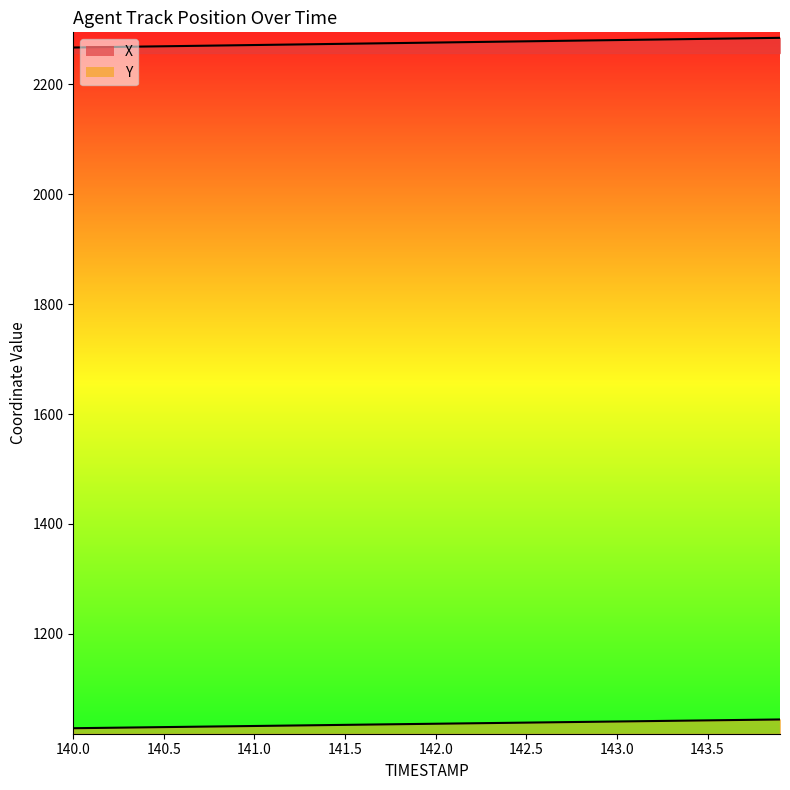

What is the label of the 16th point from the left?

141.5